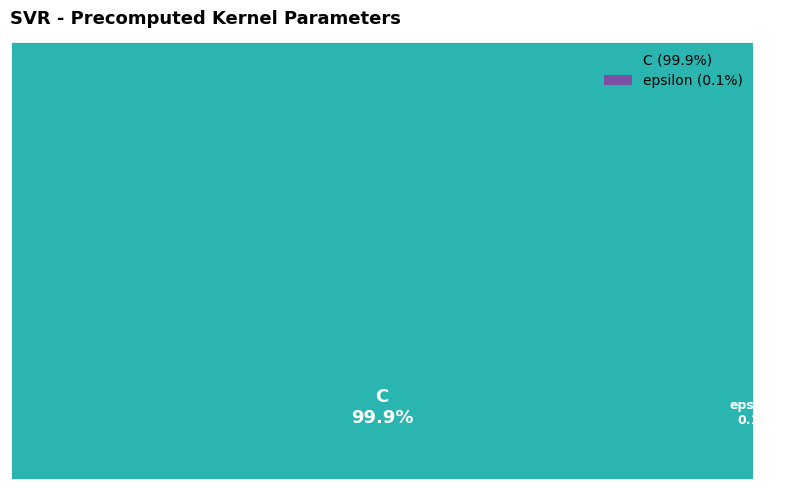

Does any single category account for the majority?

Yes